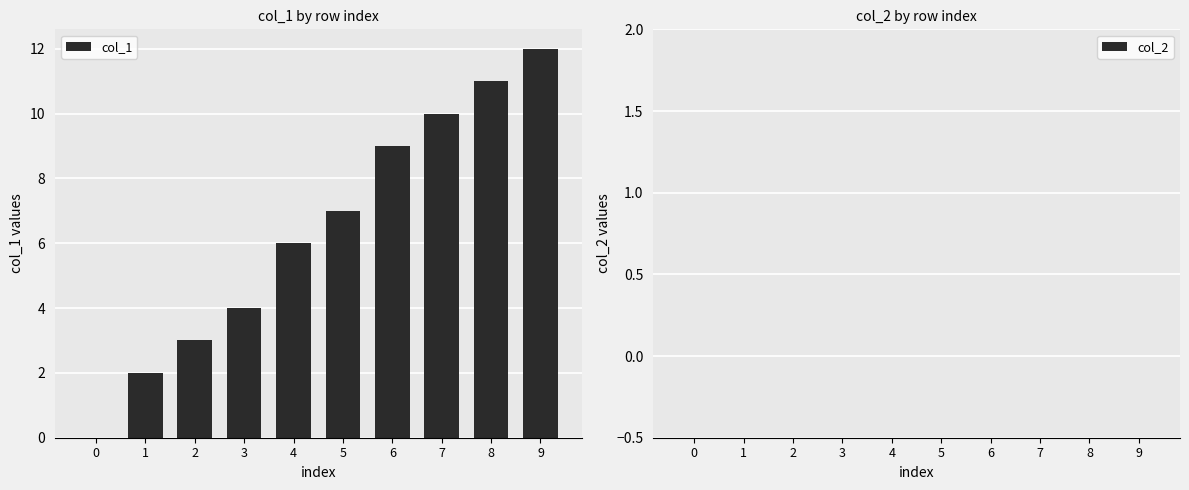

The value at 4 is 6. True or false?

True